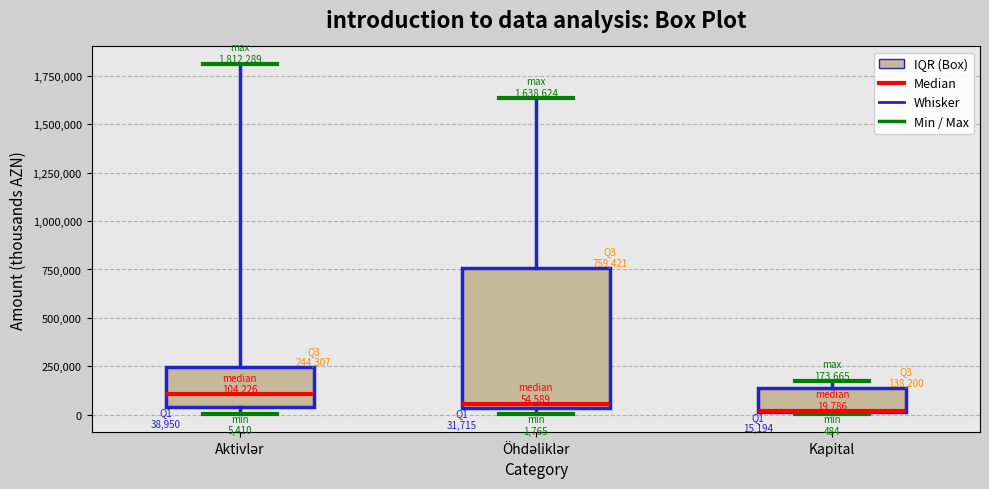

Comparing the boxes themselves (not the whiskers), which one is the tallest?

Öhdəliklər